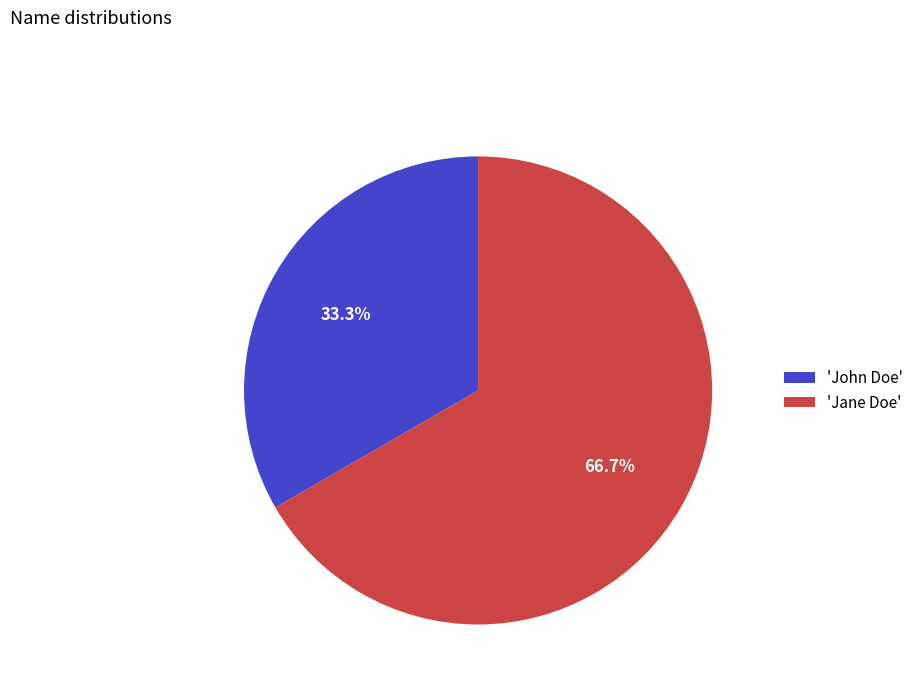

Which slice is the smallest?

'John Doe'